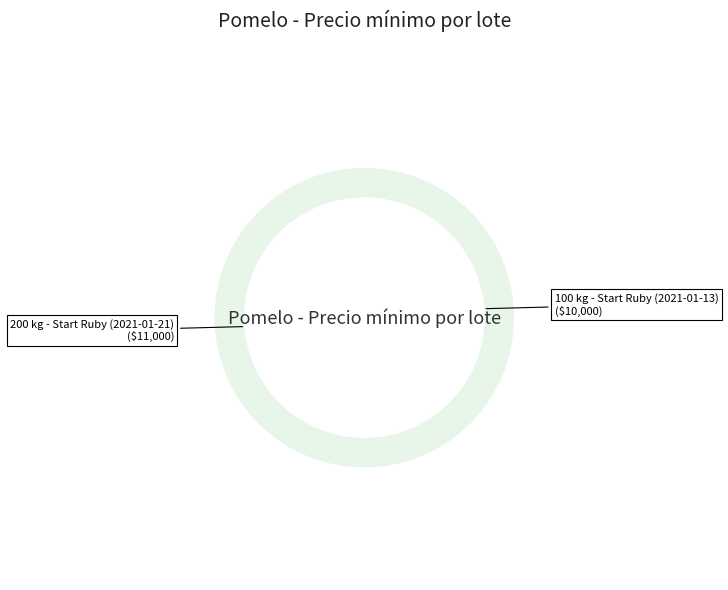

What percentage do 100 kg - Start Ruby (2021-01-13) and 200 kg - Start Ruby (2021-01-21) together represent?

100.0%